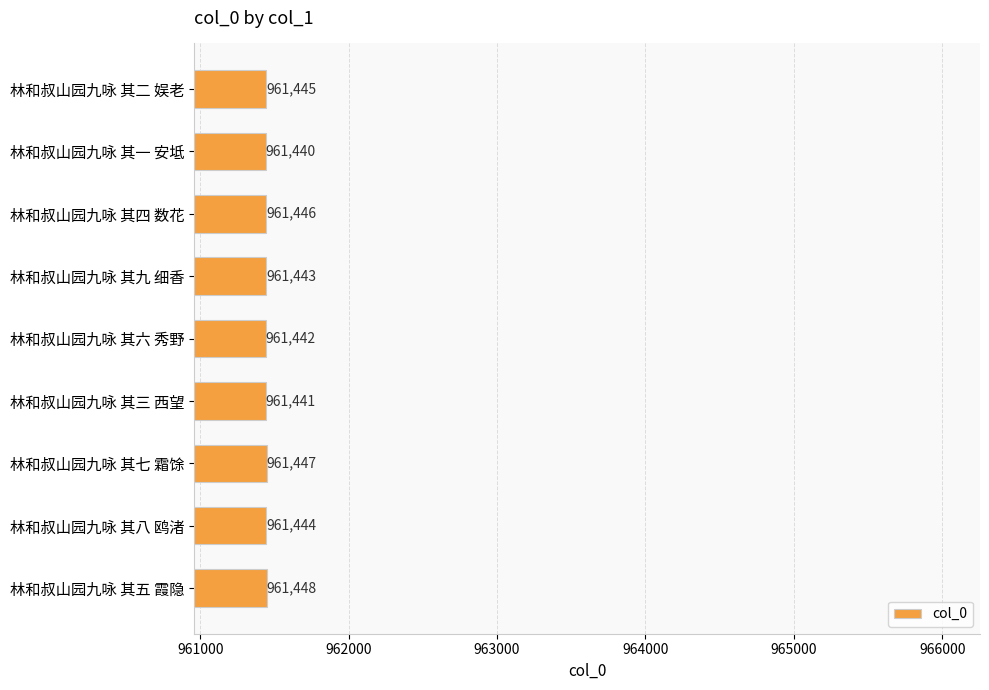

At which category does the chart reach its minimum across all series?

林和叔山园九咏 其一 安坻